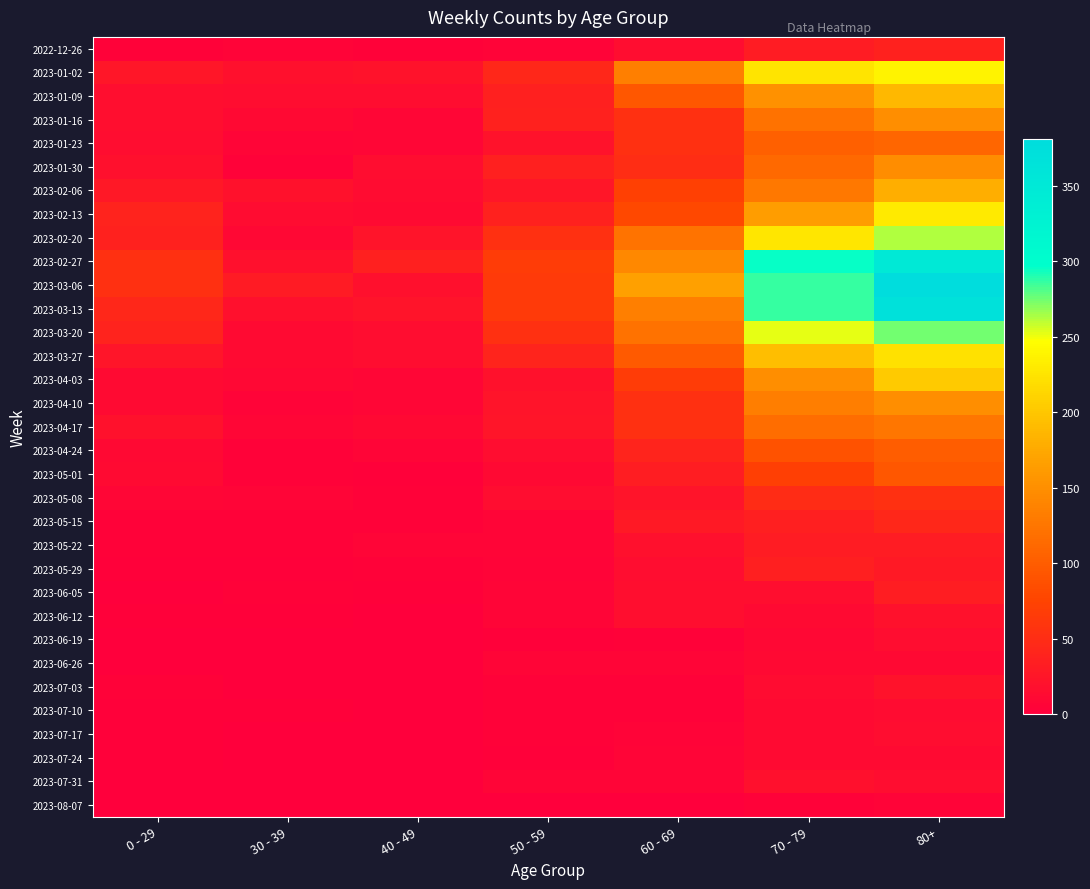

Which series has the largest total across all categories?

2023-03-06